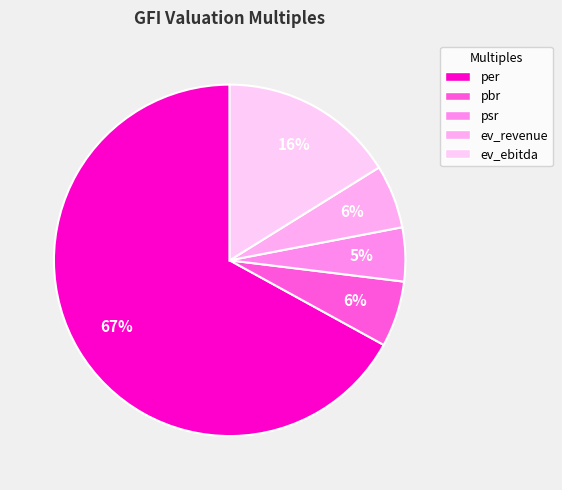

How many slices are in this pie chart?

5